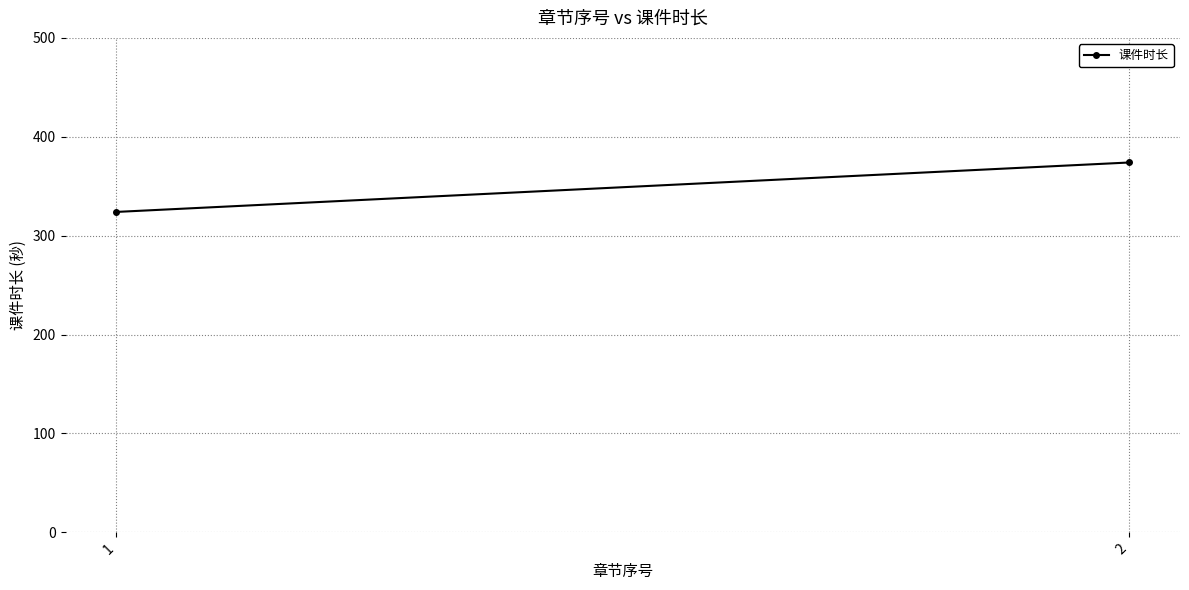

At which category does the chart reach its peak across all series?

2